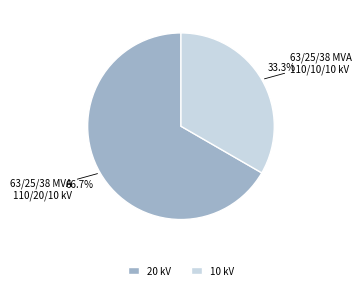

Count the number of slices in the pie.

2